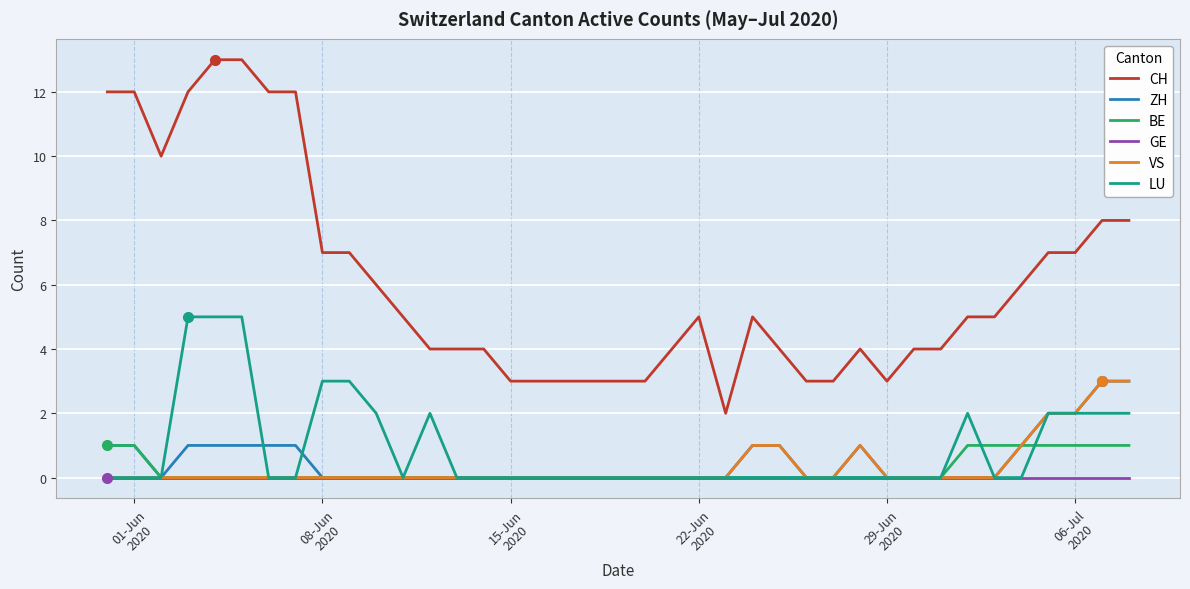

True or false: CH and GE cross at least once.

False